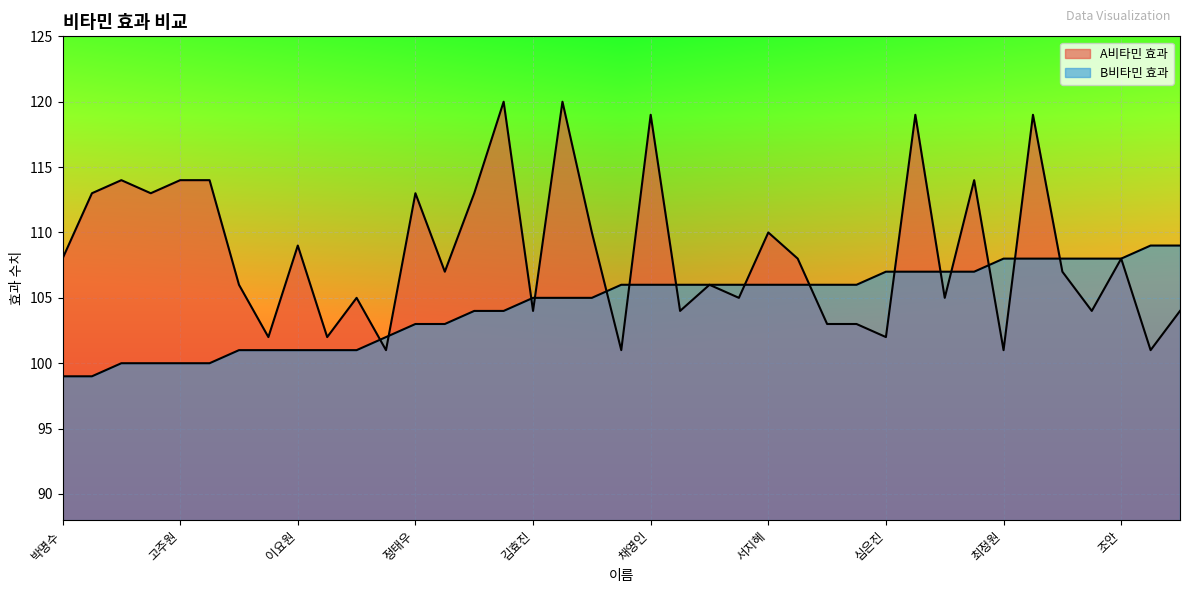

What is the difference between the A비타민 효과 values at 한지민 and 안용준?

7